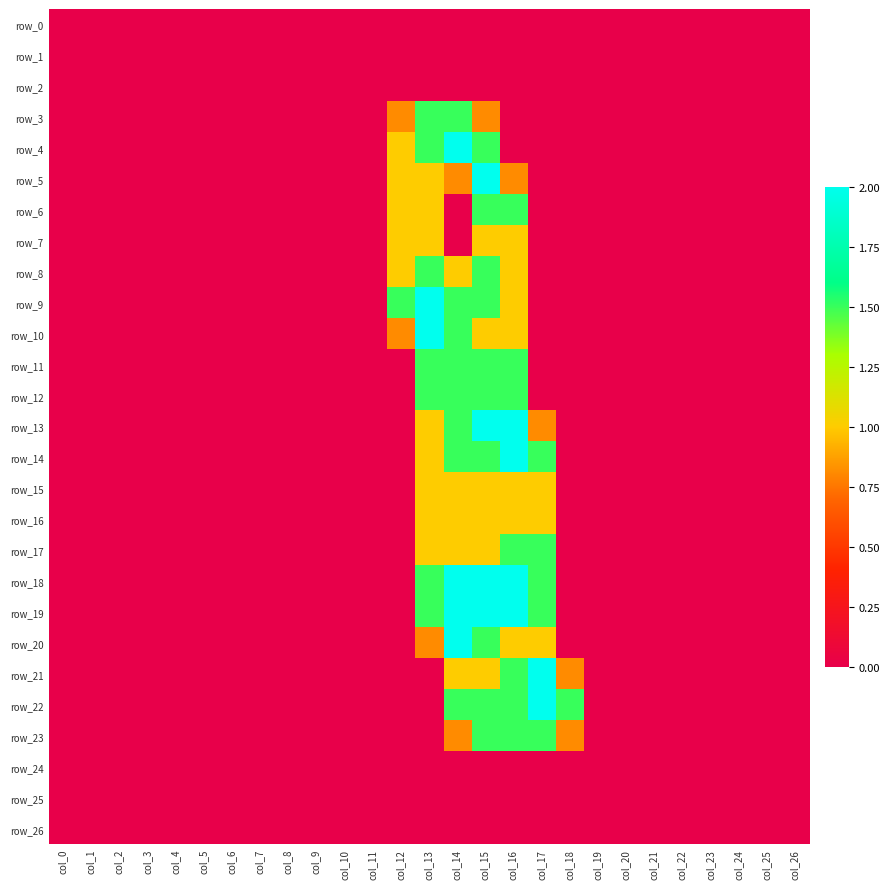

At which label does row_3 reach its minimum?

col_0